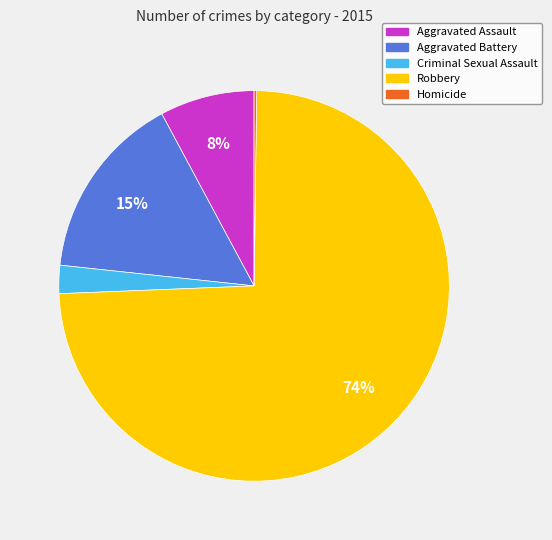

To the nearest percent, what is the average slice percentage?

20%